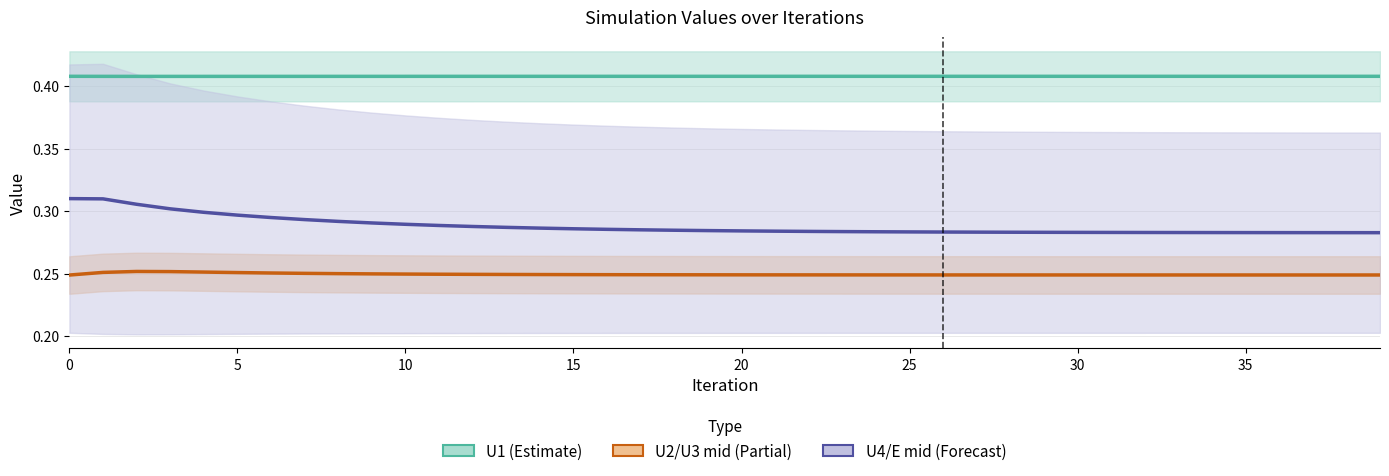

How many distinct data groups are displayed?

3